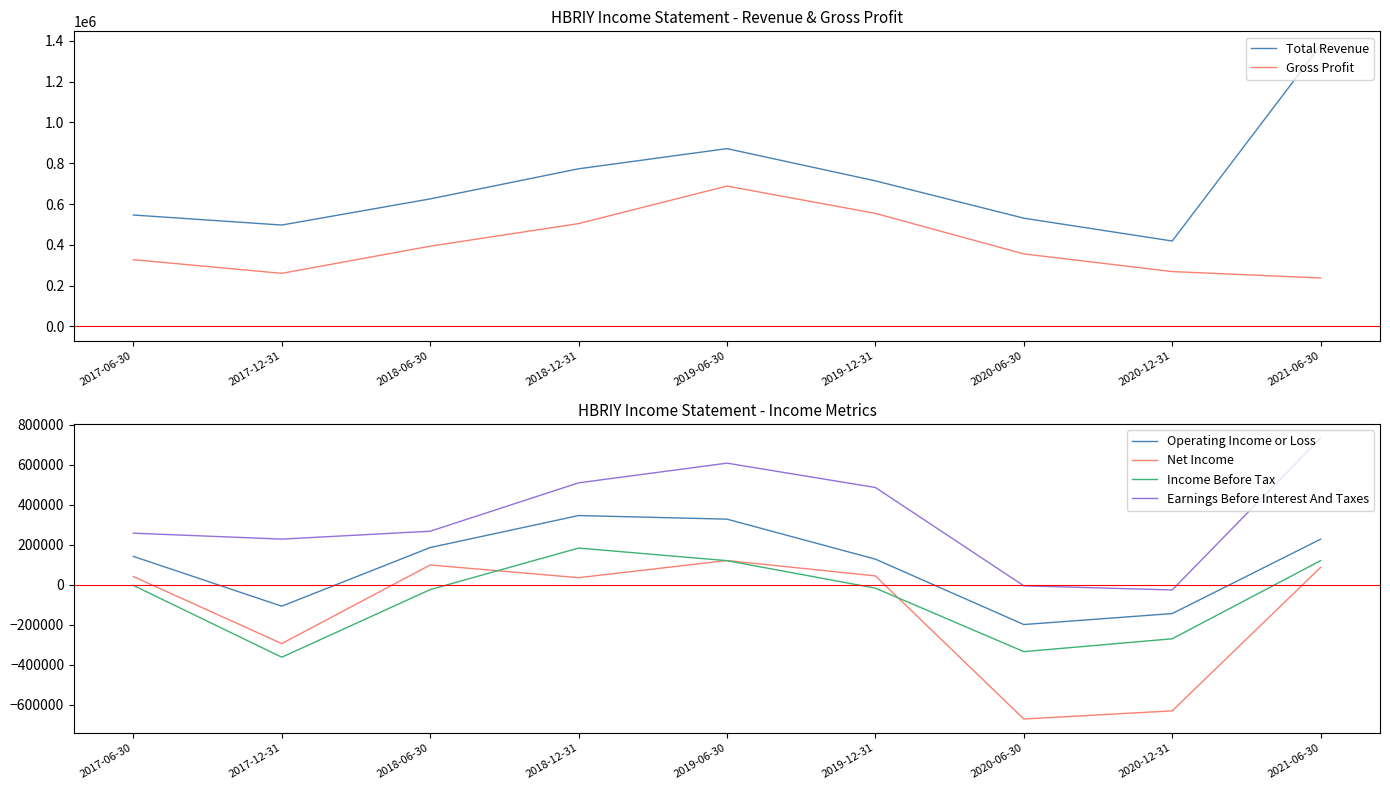

How many lines are shown in the chart?

6